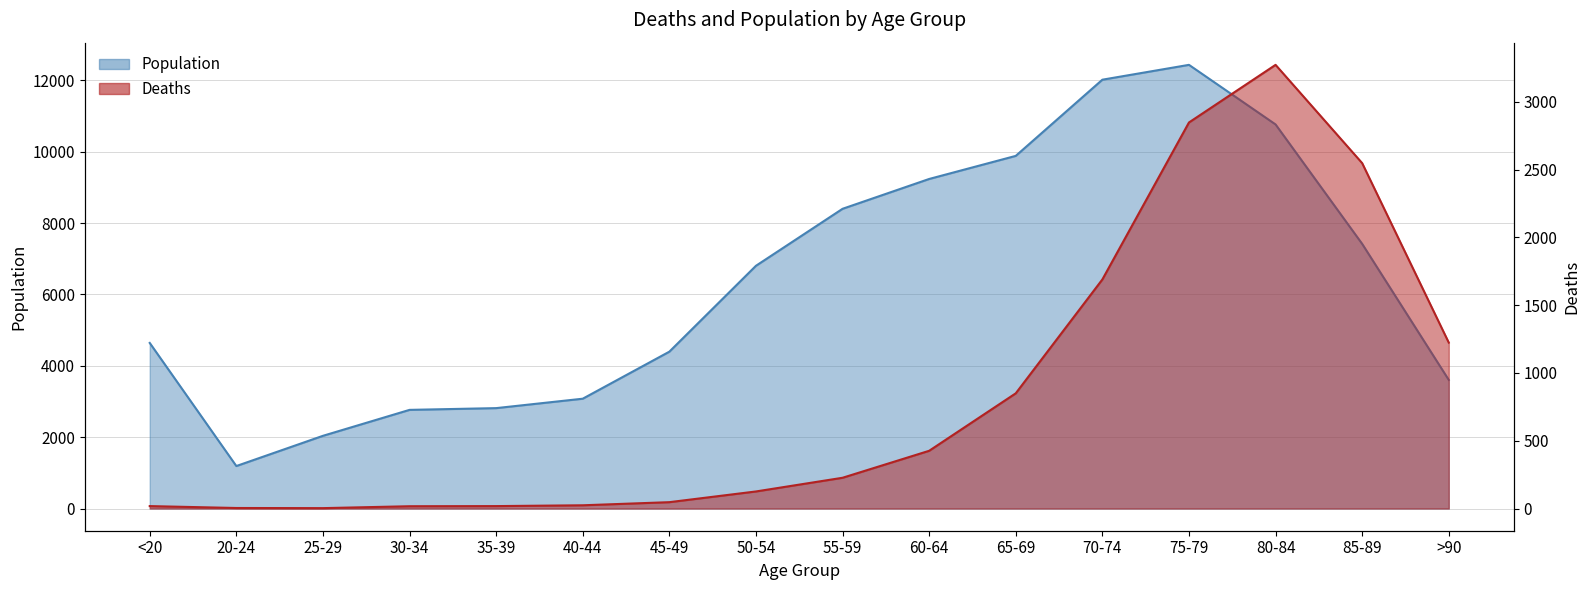

Count the number of categories in the chart.

16